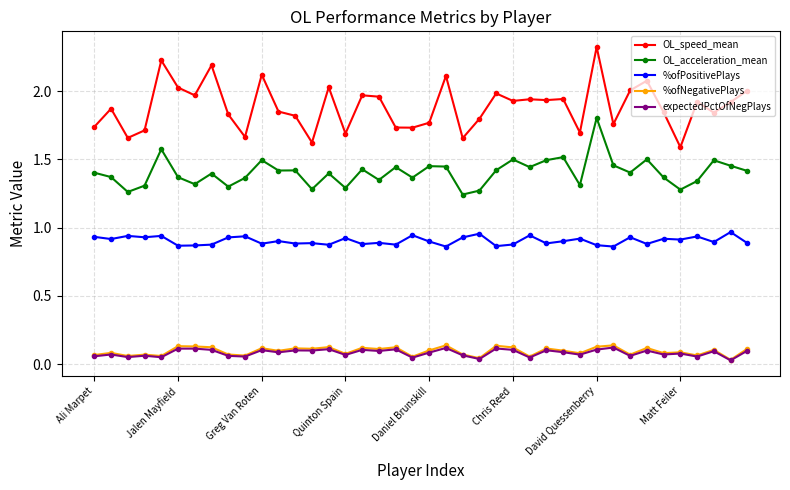

Which series has the widest spread of values?

OL_speed_mean